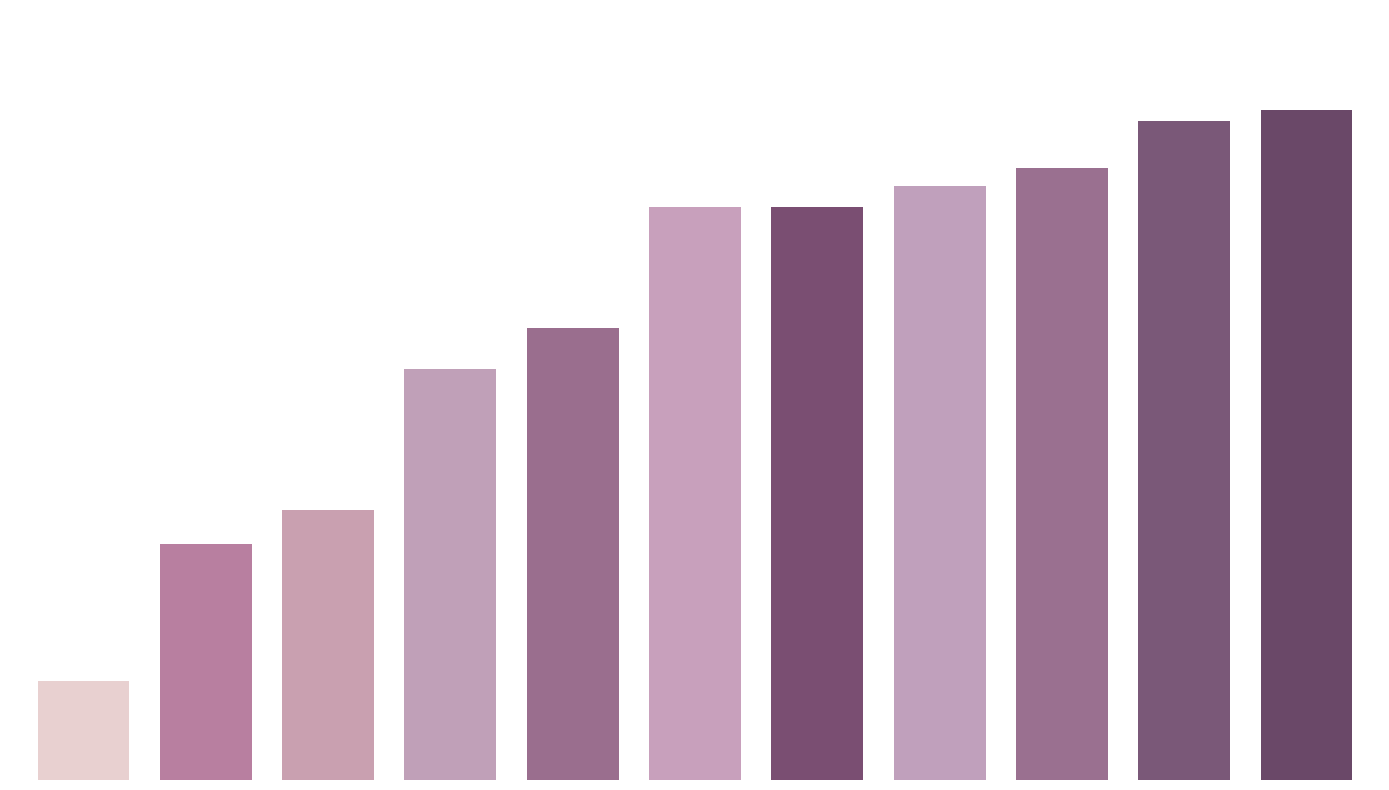

What is the value of the 10th bar from the left?

0.6